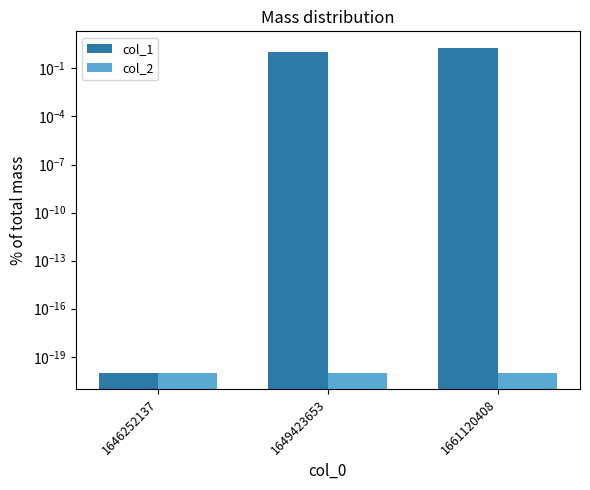

How many bars are there in each group?

2